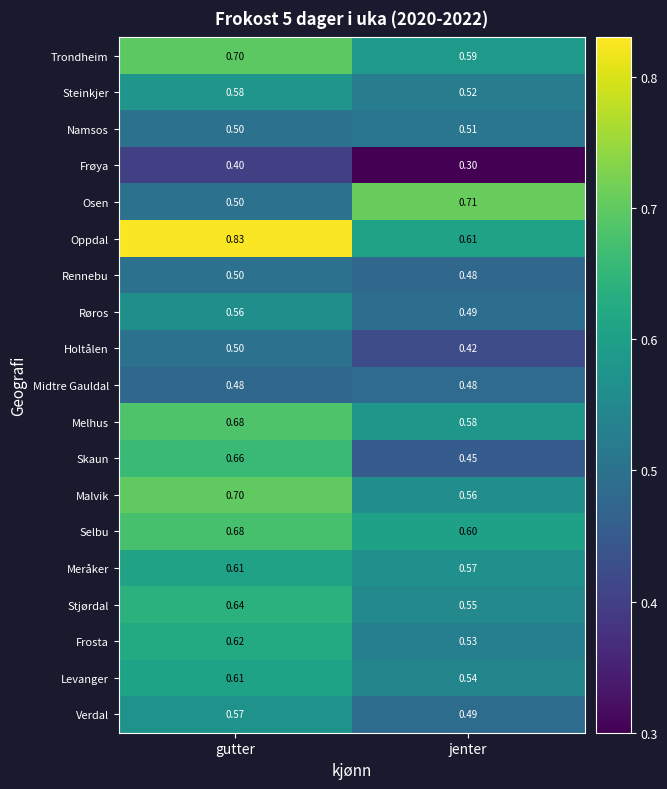

List the labels in order of Melhus value, largest first.

gutter, jenter